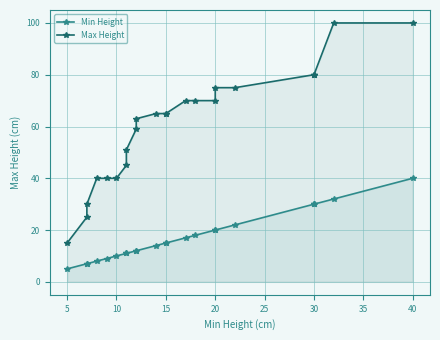

True or false: Max Height and Min Height intersect in this chart.

False